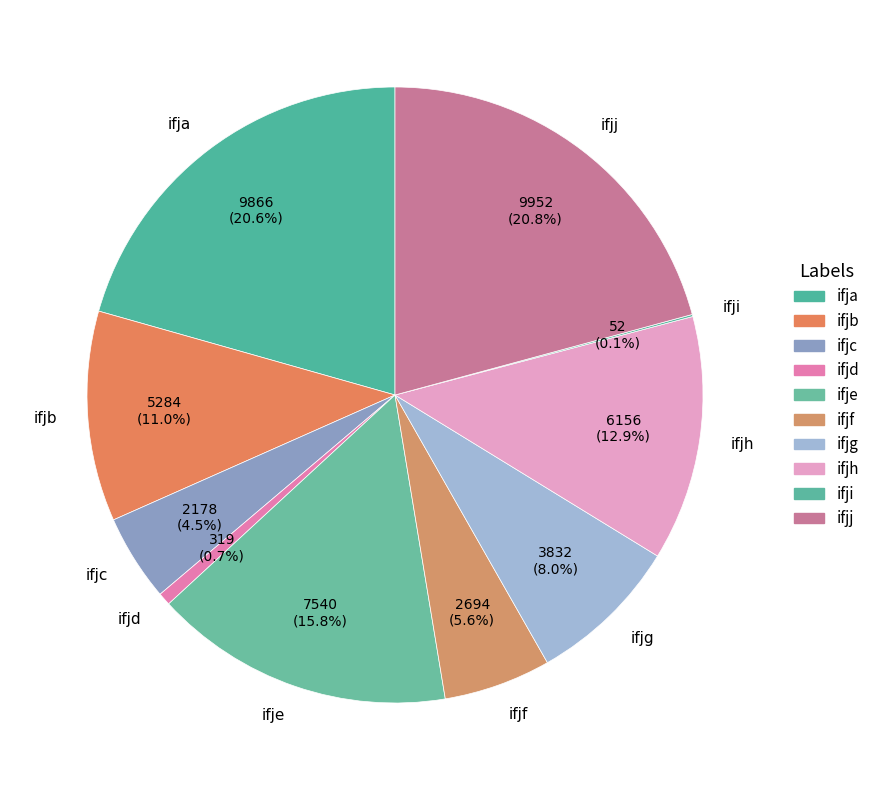

Is ifje the majority of the pie?

No